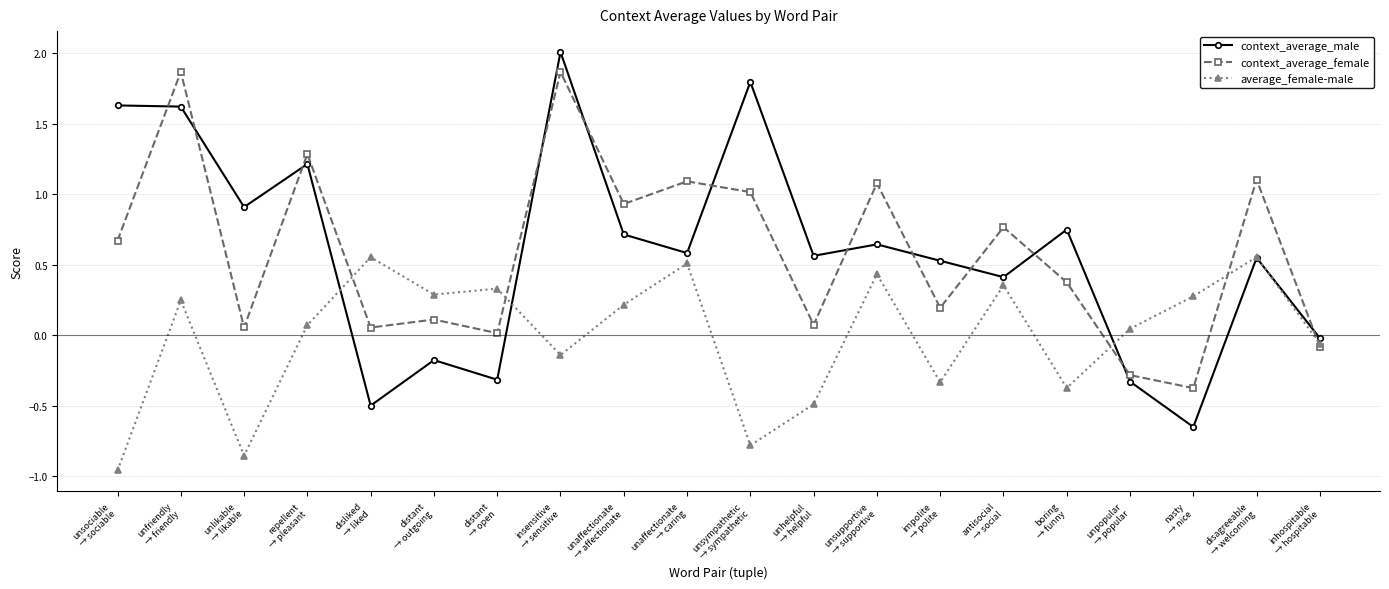

List the series in order of their peak value, highest first.

context_average_male, context_average_female, average_female-male